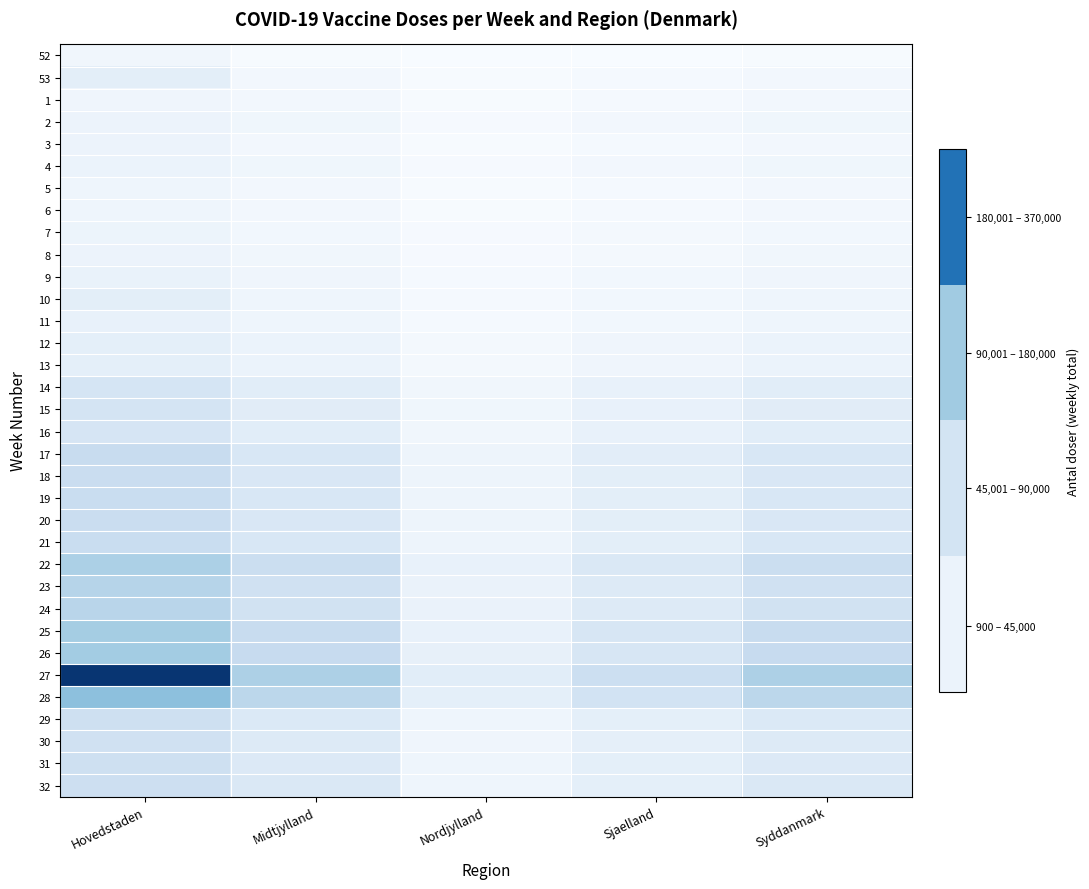

Which category has the highest value across all series?

Hovedstaden